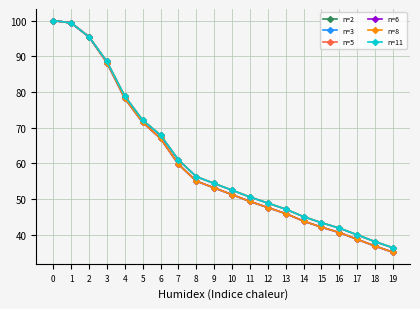

Does the chart have visible grid lines?

Yes